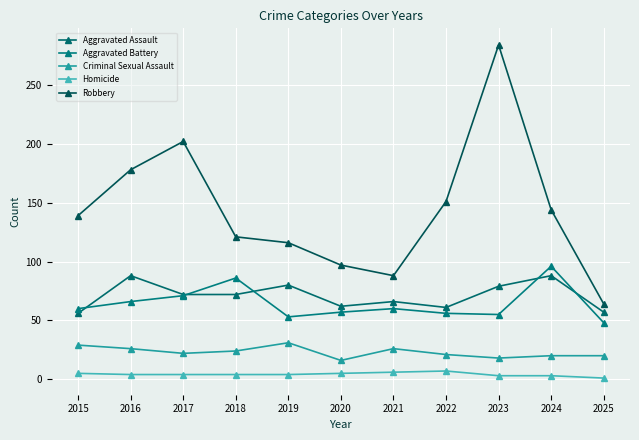

How many series are shown in this chart?

5